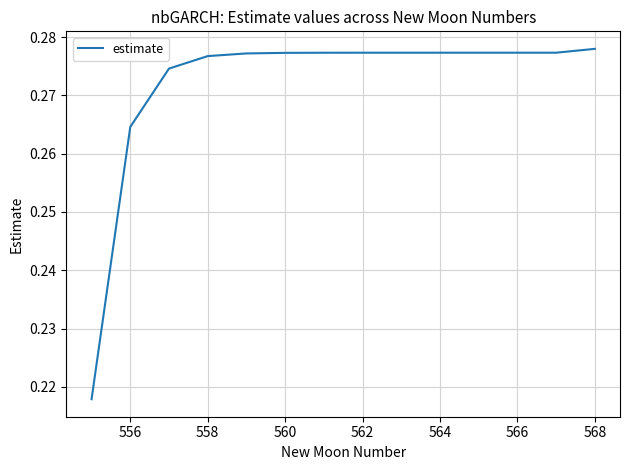

How many lines are shown in the chart?

1